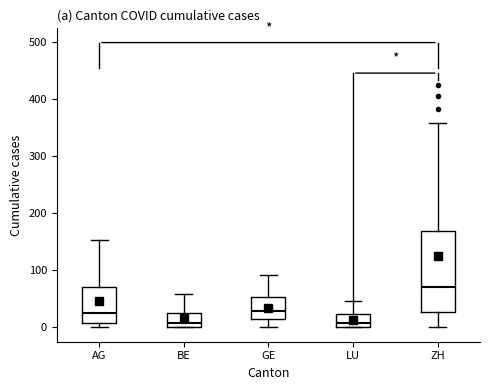

Where does the upper whisker of the box for GE end on the y-axis? The values are not printed on the chart, so give them approximately, as read against the axis.

90